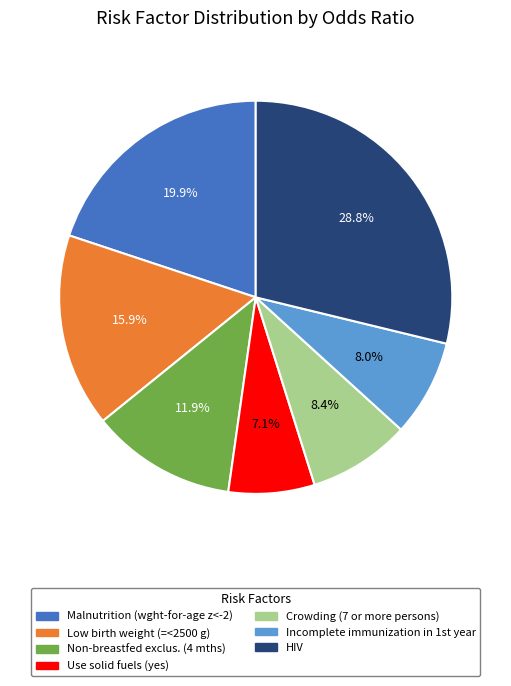

Which slice is the smallest?

Use solid fuels (yes)